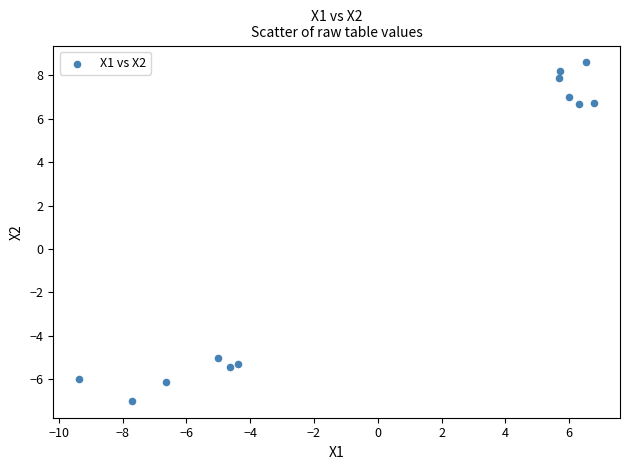

What Y value in the scatter plot is closest to 0?

-5.0